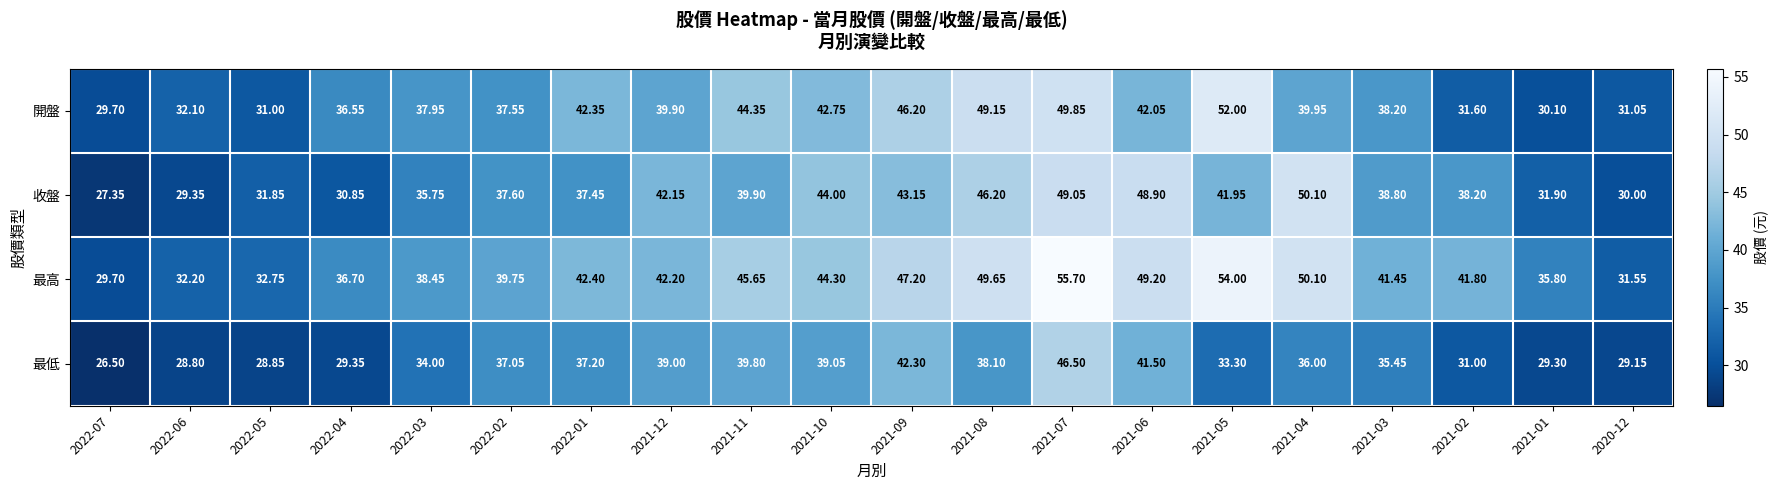

At which category is the sum across all series the highest?

2021-07